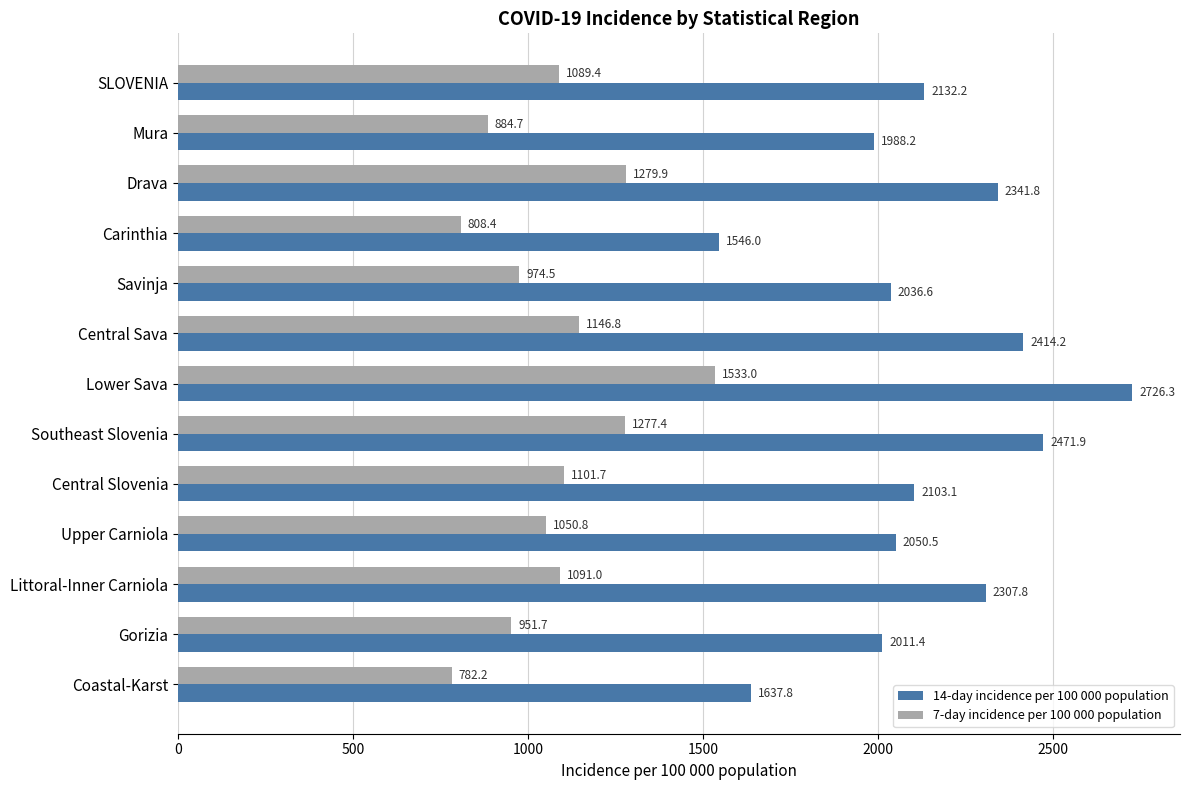

Which label corresponds to the largest value in the chart?

Lower Sava